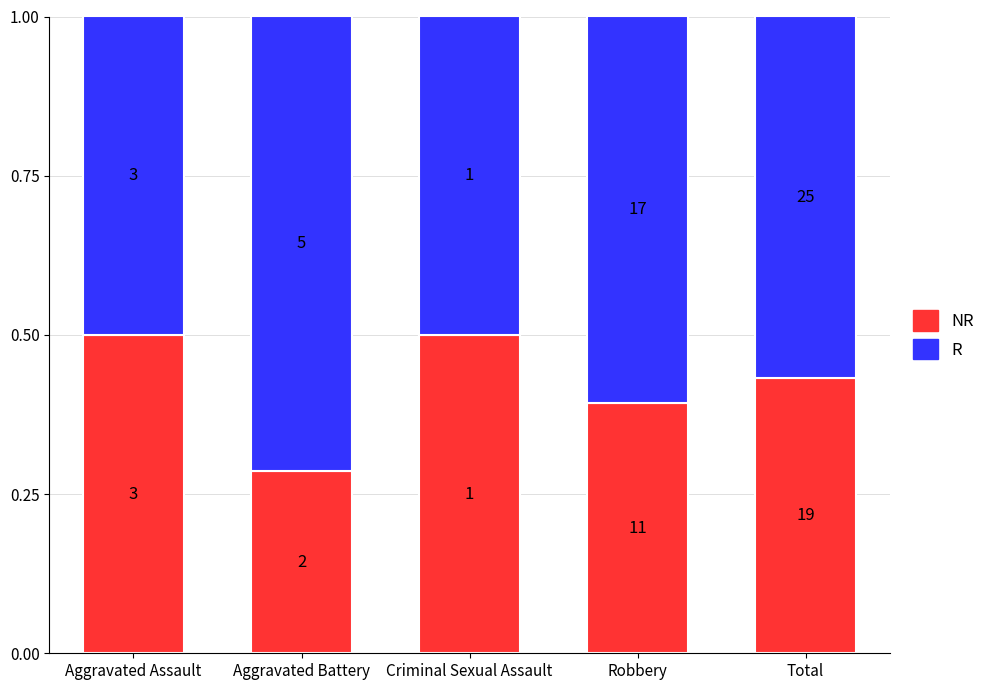

What are all the series names shown in the legend?

NR, R